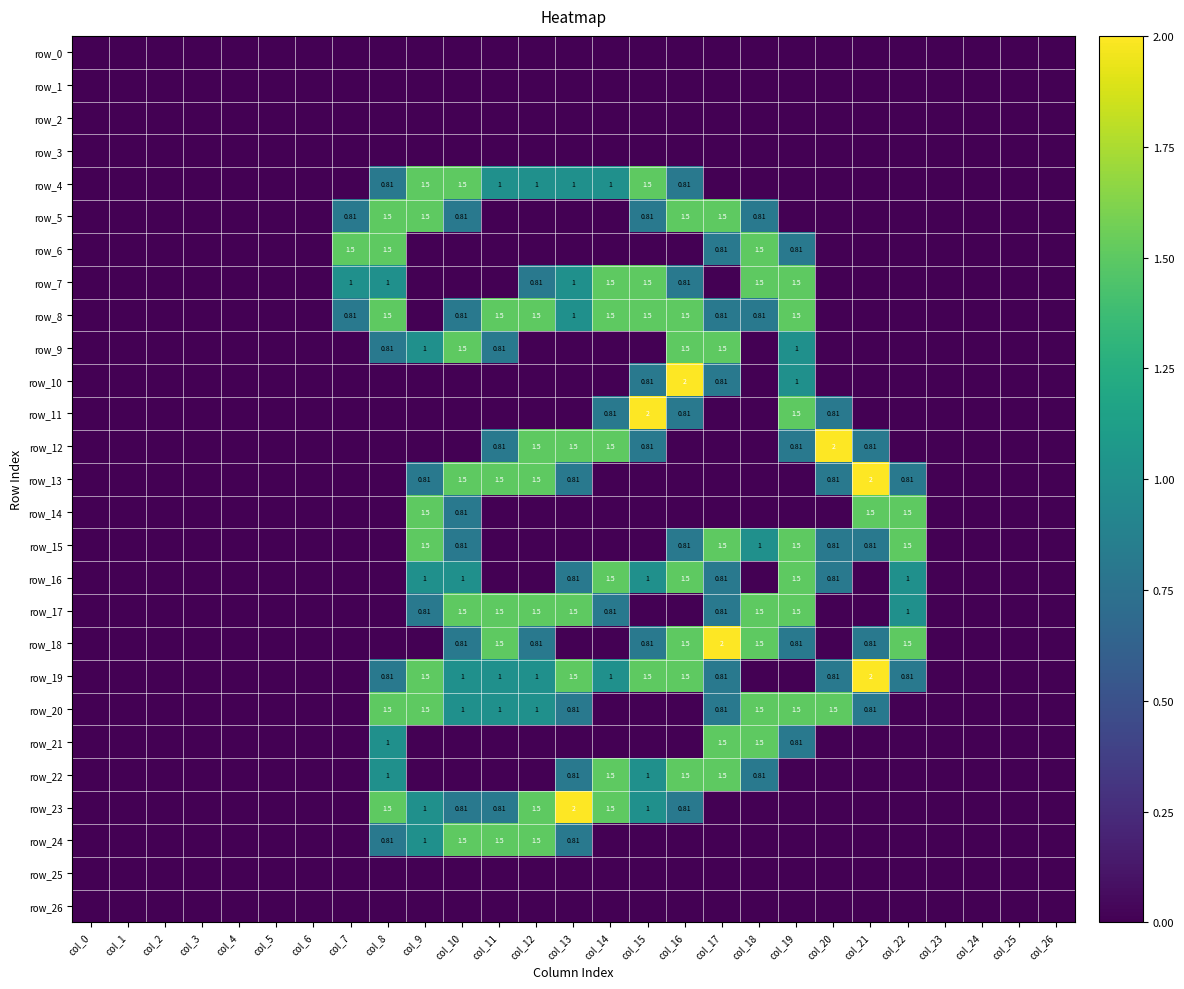

Between col_8 and col_9, which series saw the biggest shift?

row_6